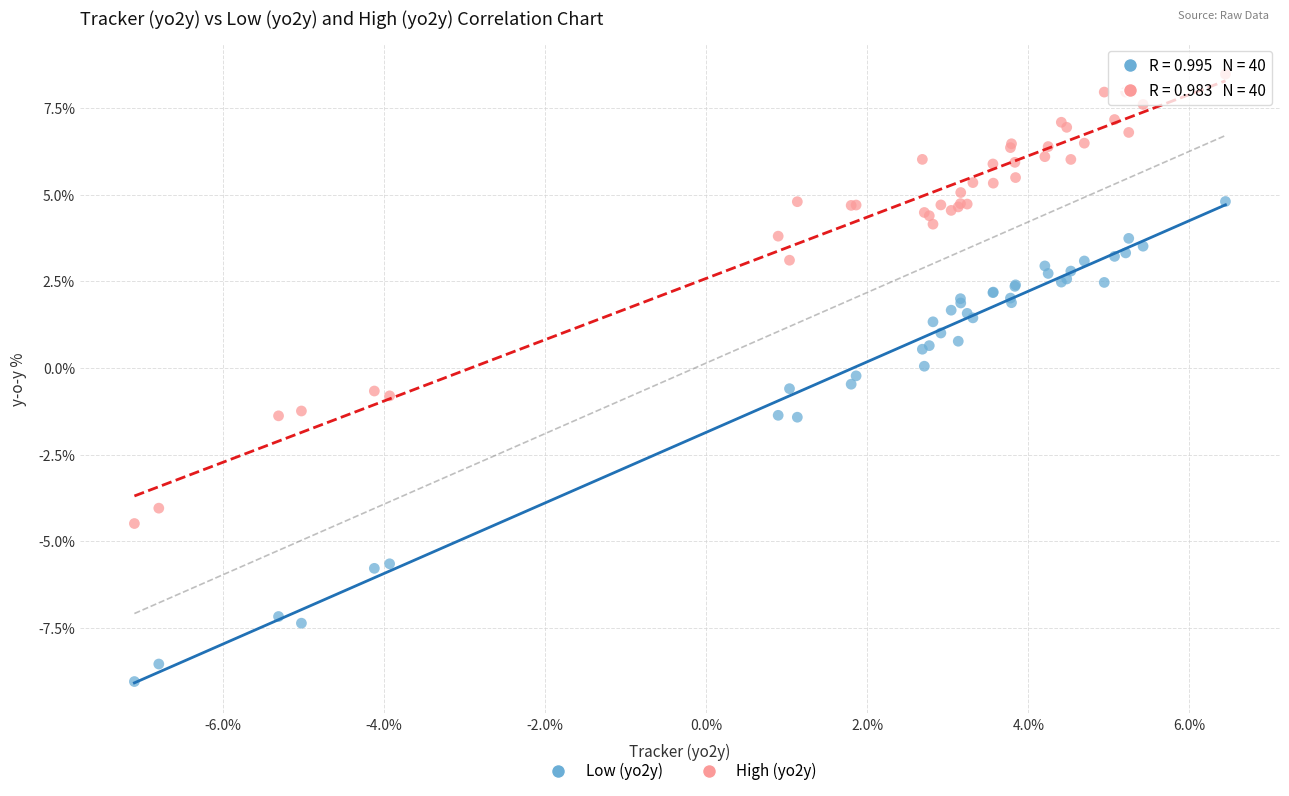

Which series has the largest Y range (max minus min)?

Low (yo2y)